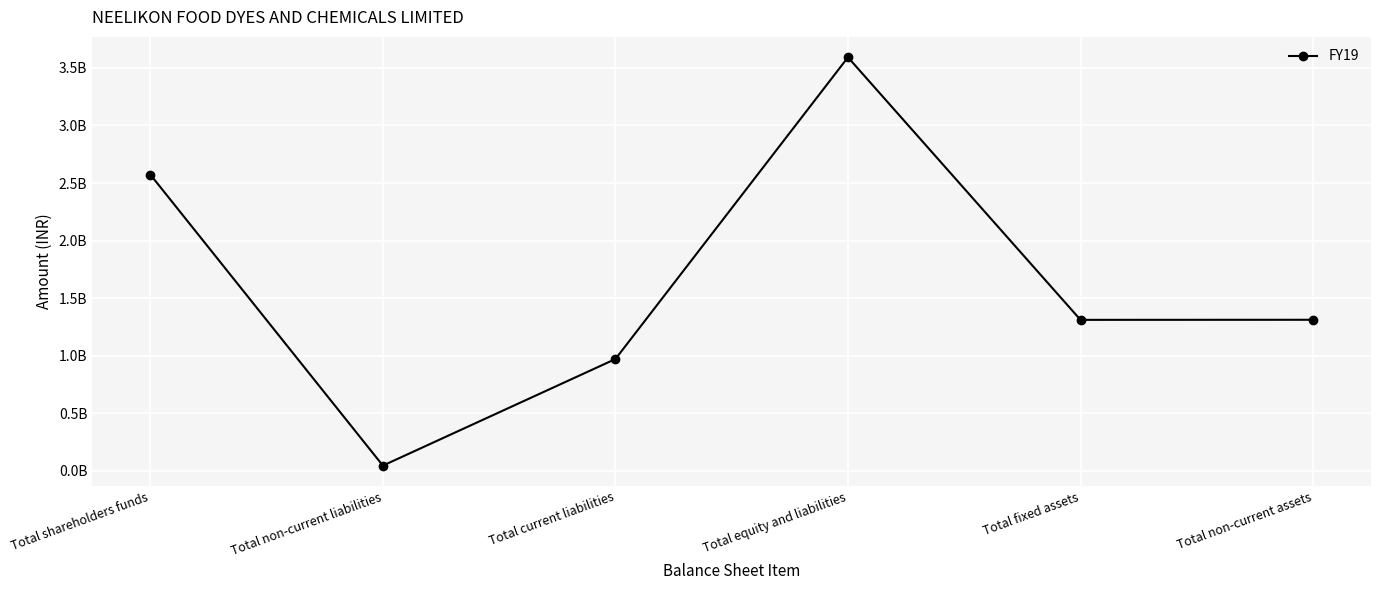

What is the value of the 4th point from the left?

3591614175